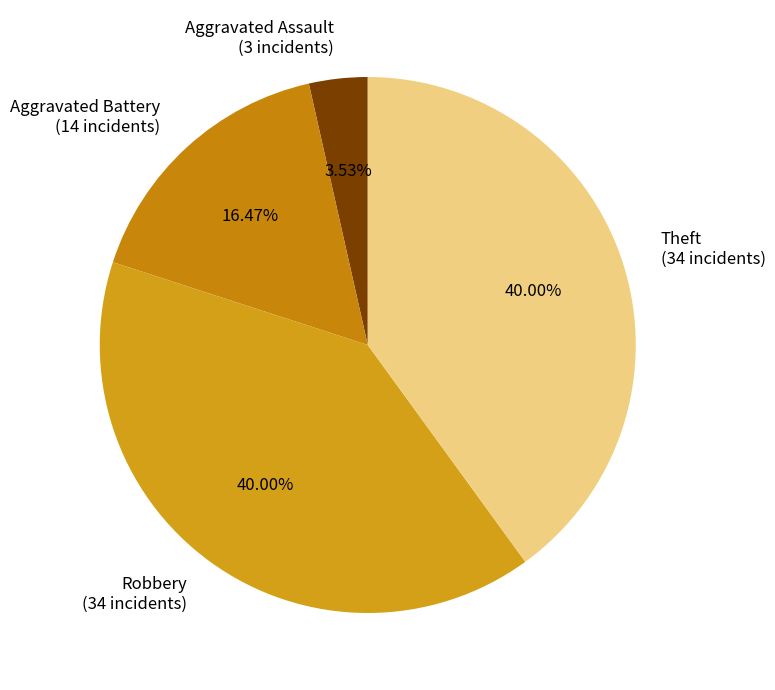

Approximately how many times larger is the value at Aggravated Battery (14 incidents) compared to Aggravated Assault (3 incidents)?

4.7